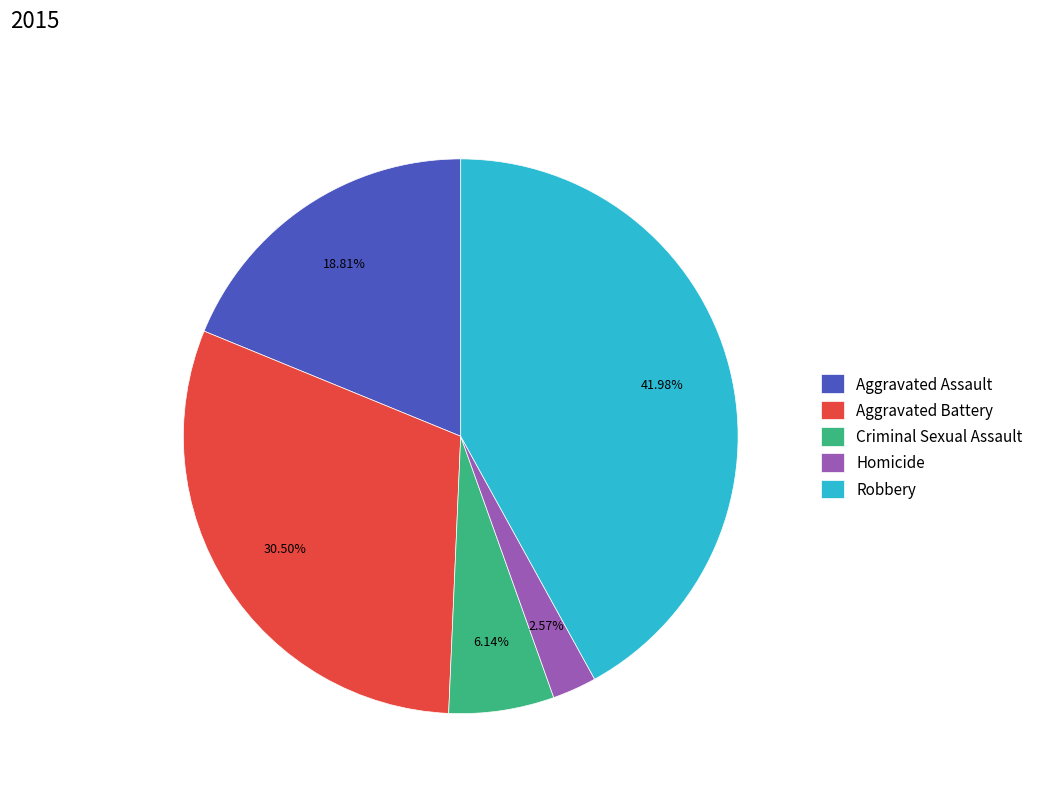

To the nearest percent, what is the difference between the Aggravated Assault and Criminal Sexual Assault slice percentages?

13%